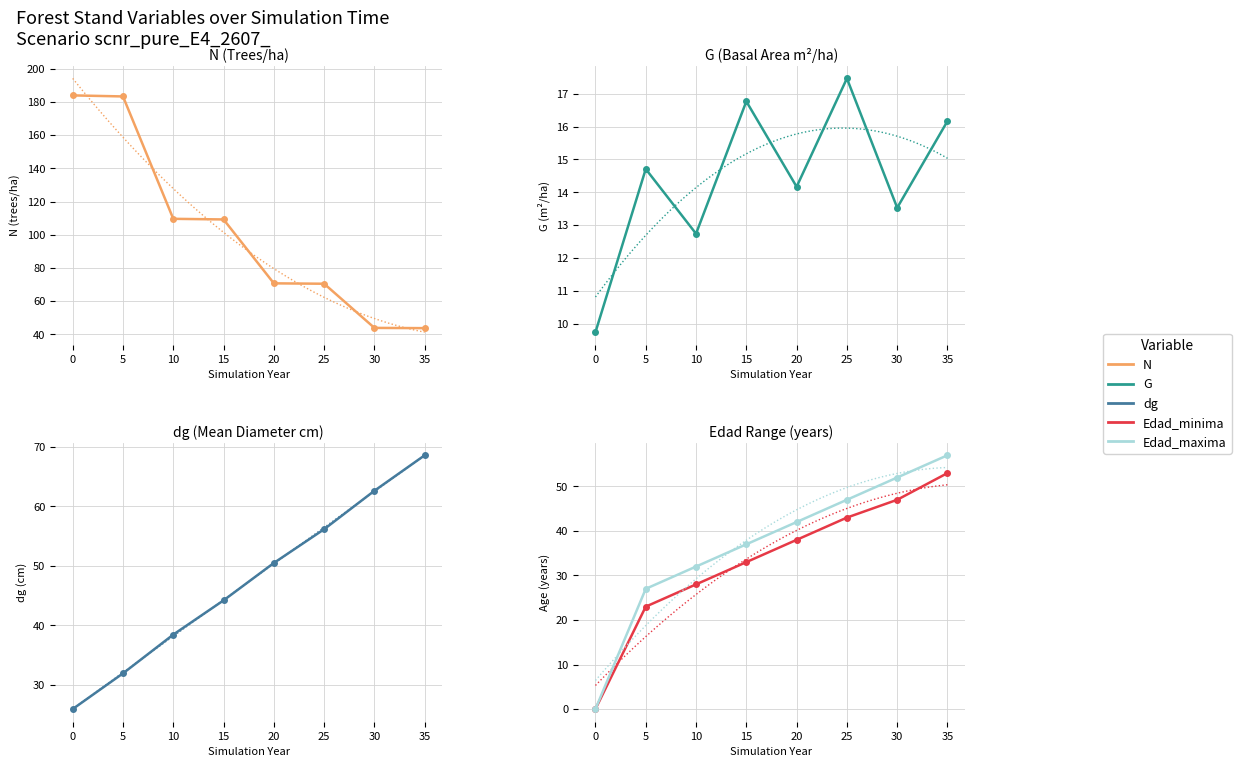

Rank the categories by N value from highest to lowest.

0, 5, 10, 15, 20, 25, 30, 35